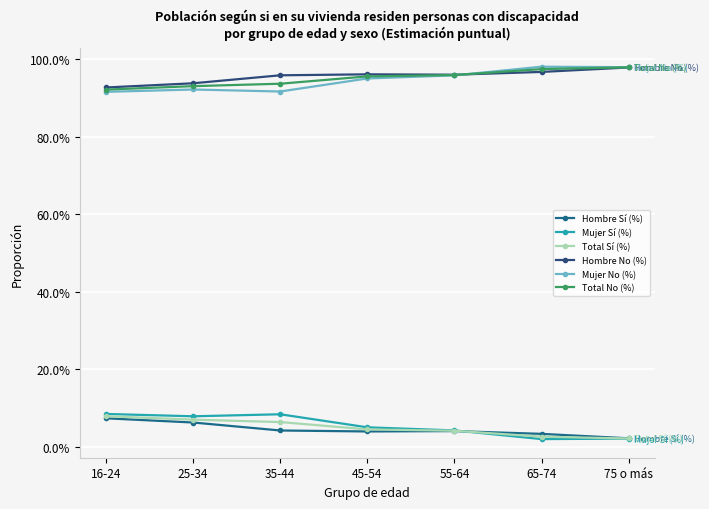

What is the difference between the maximum and minimum values in the Total Sí (%) series?

5.8